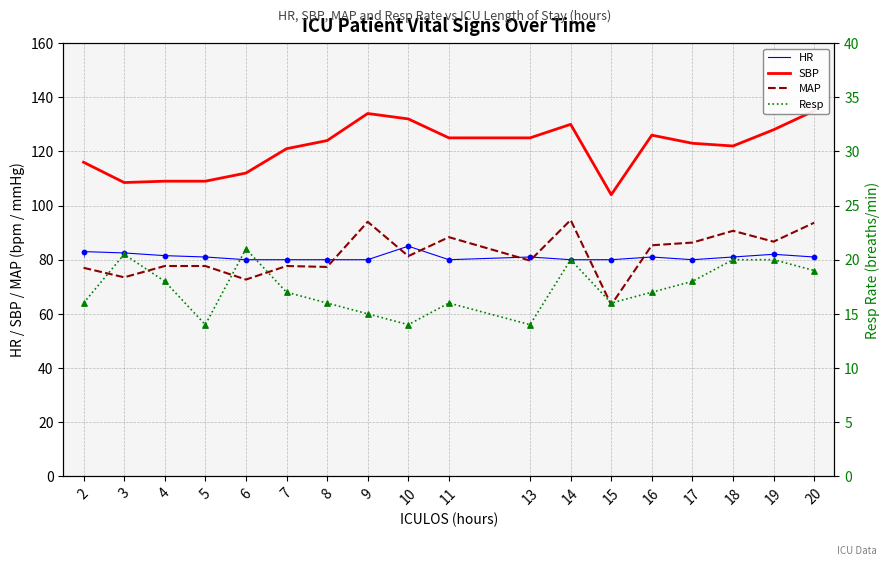

What is the total value across all series at 11?

309.3